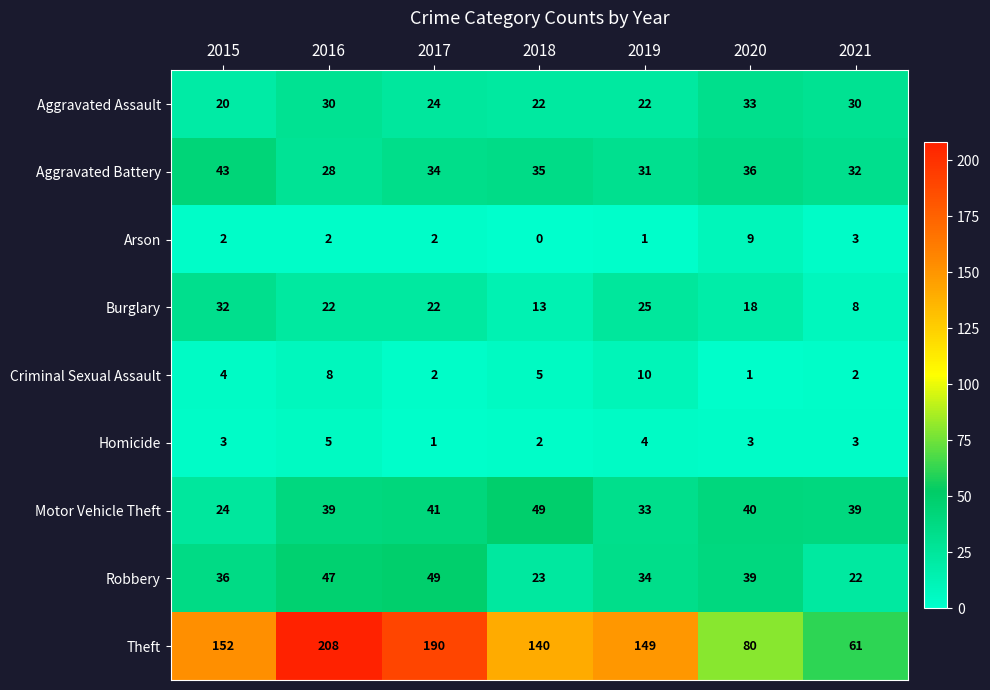

At which label does Arson reach its minimum?

2018